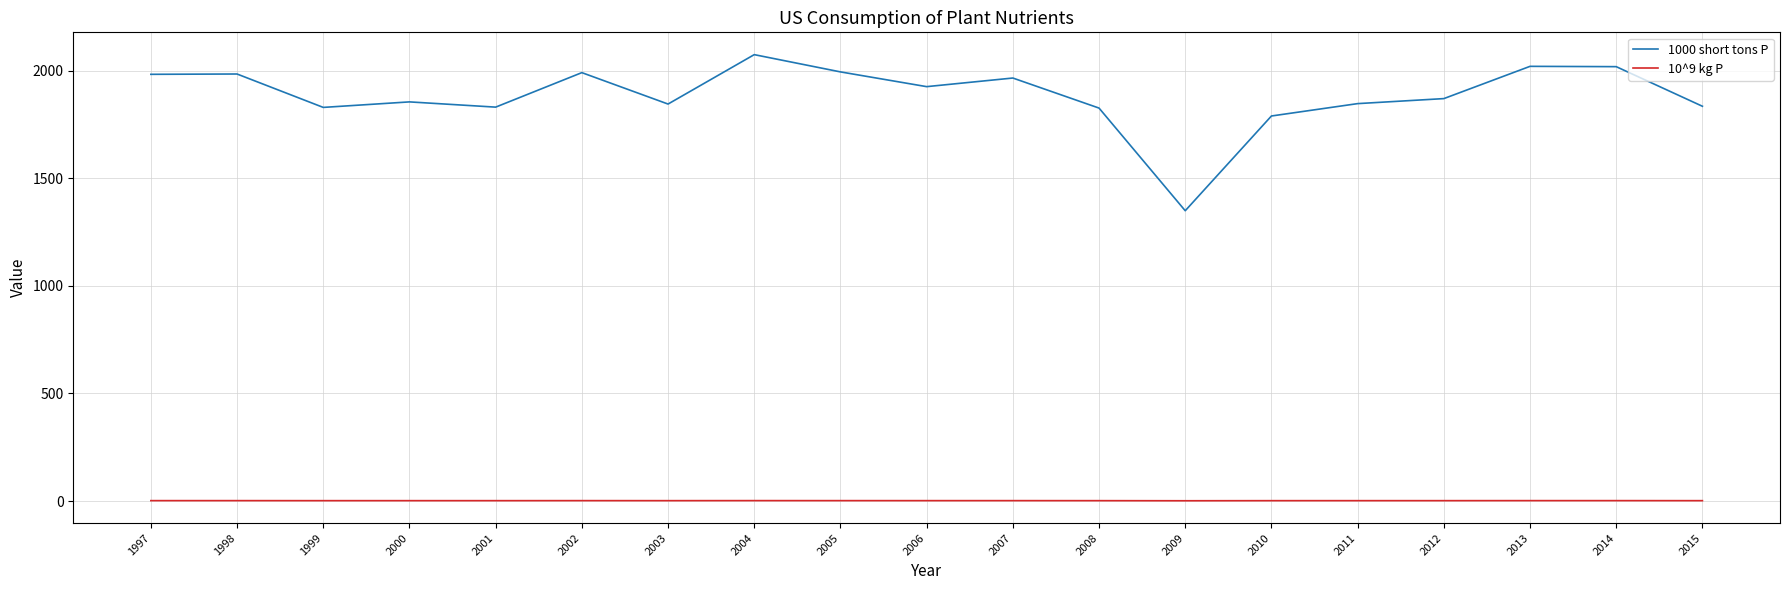

How many series are shown in this chart?

2